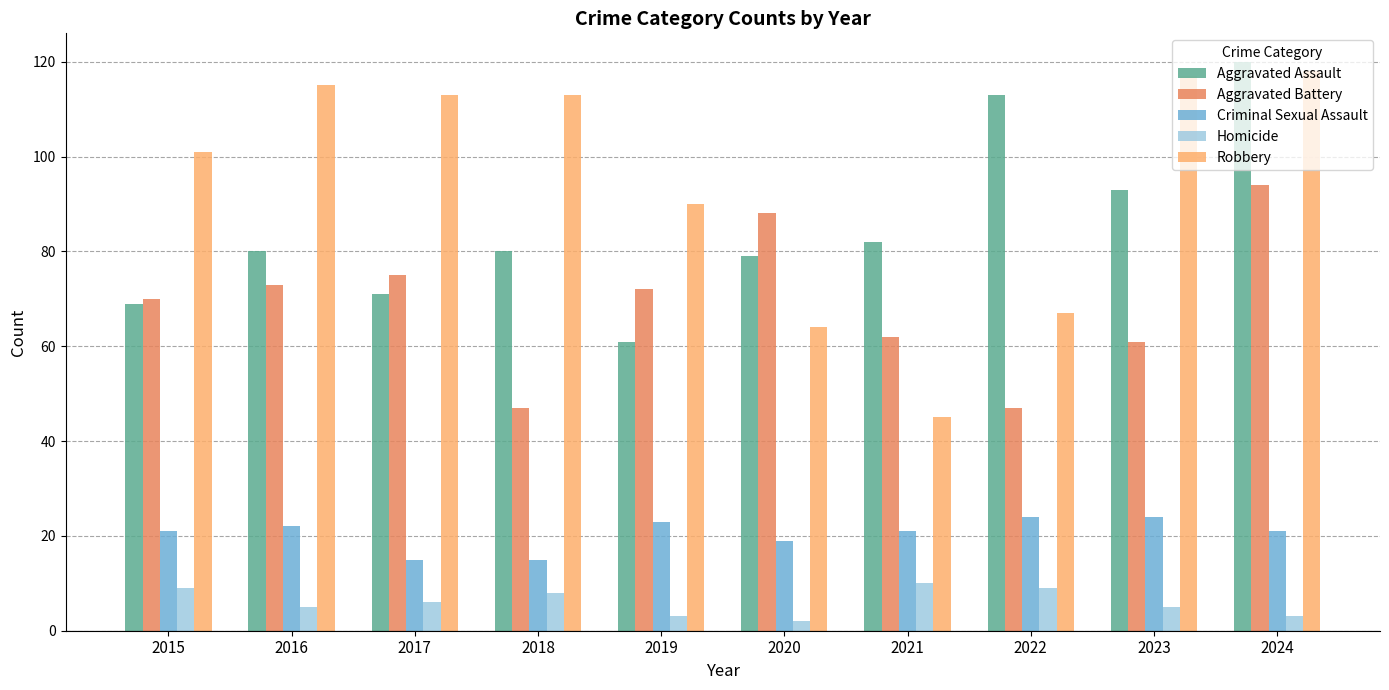

Which series has the widest spread of values?

Robbery